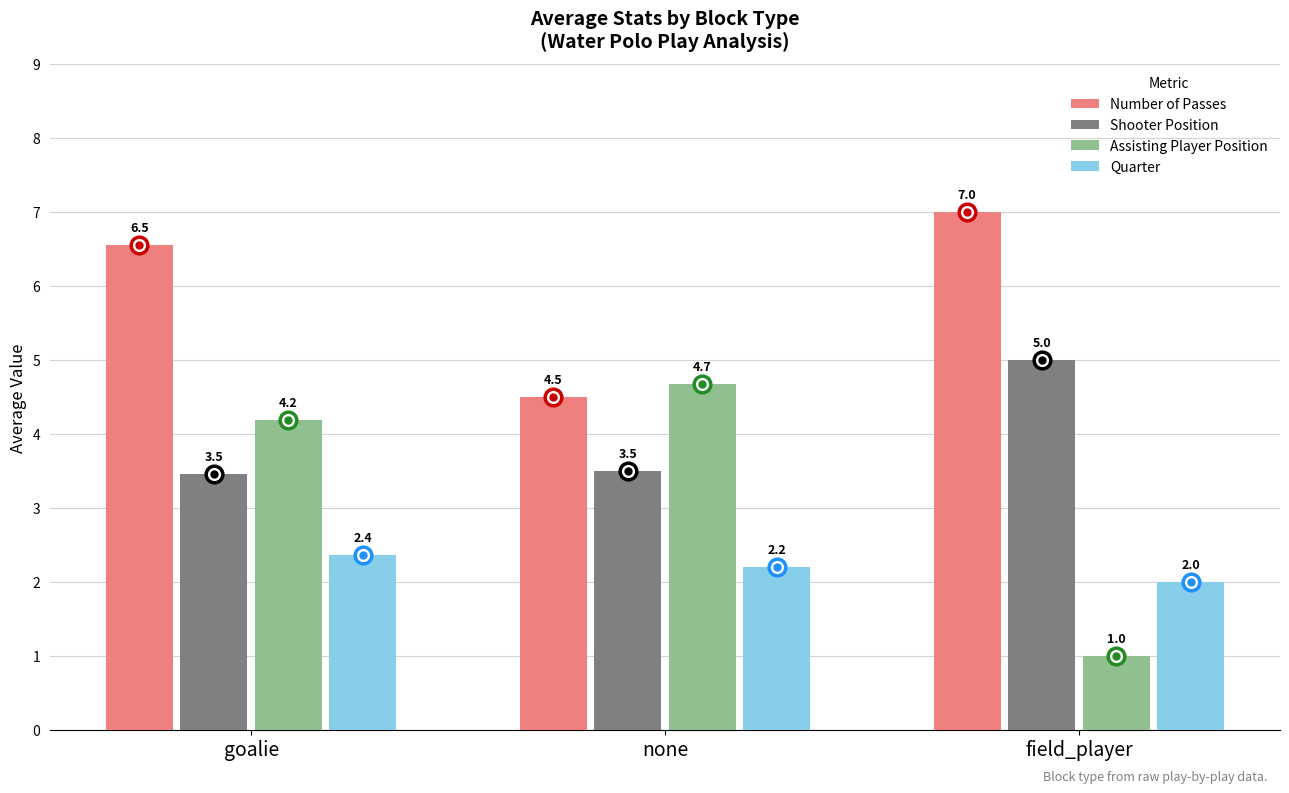

Rank the series at goalie from highest to lowest value.

Number of Passes, Assisting Player Position, Shooter Position, Quarter